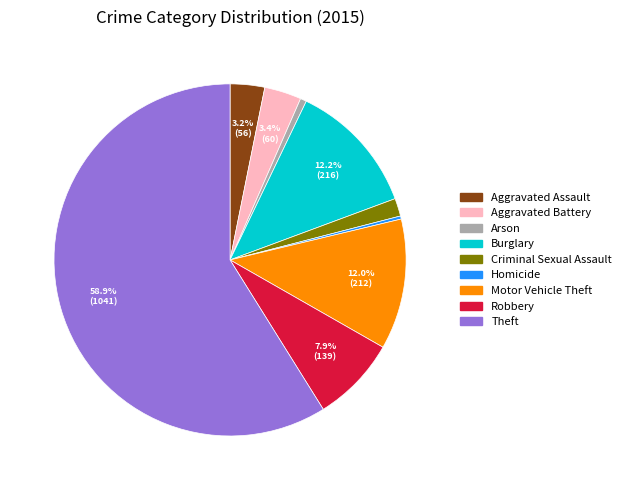

To the nearest percent, what is the difference between the largest and smallest slice percentages?

59%